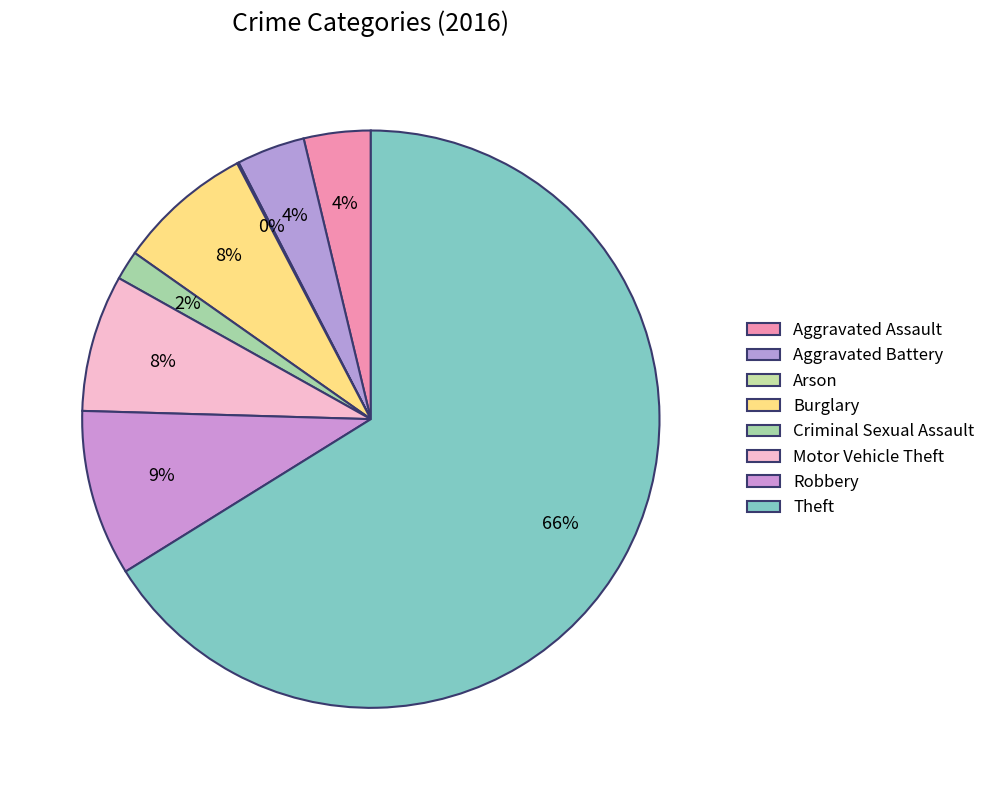

Count the number of slices in the pie.

8